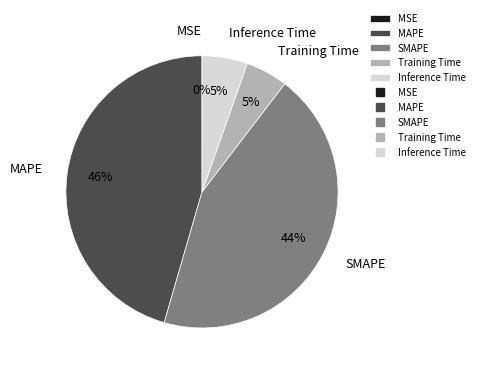

Combined, do Inference Time and MAPE account for over 50%?

Yes